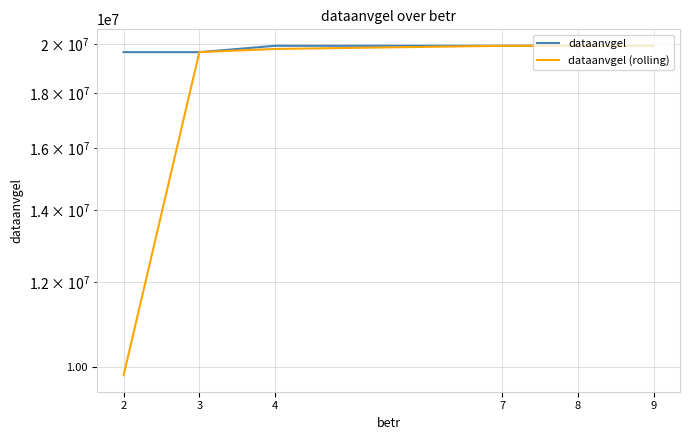

How many lines are shown in the chart?

2